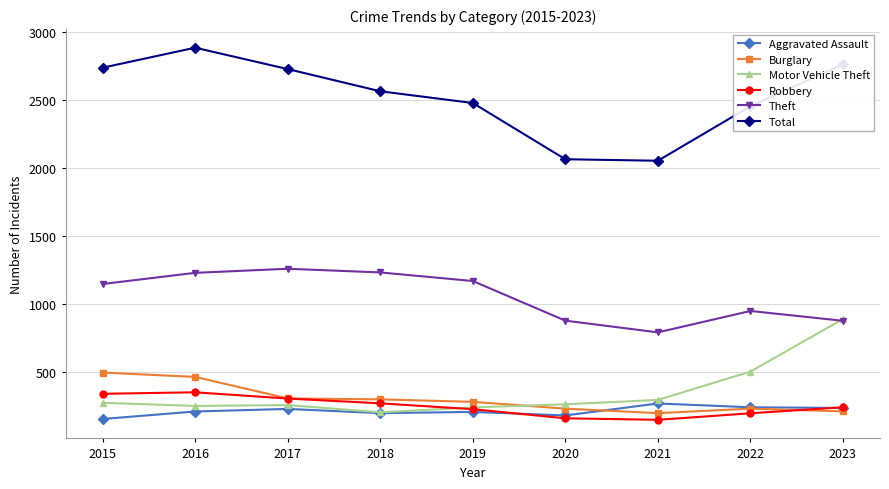

Which label corresponds to the largest value in the chart?

2016